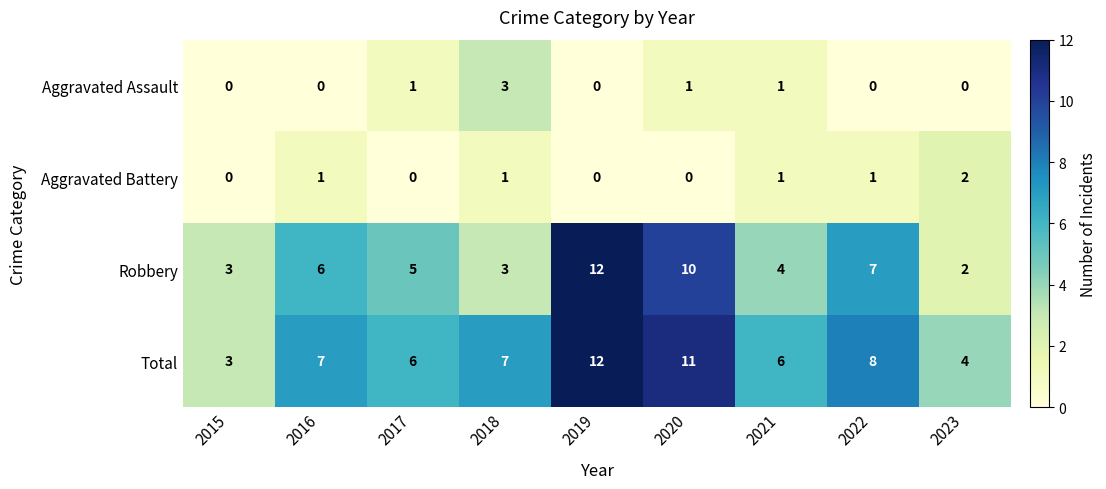

True or false: Total has a value of 17 at 2020.

False